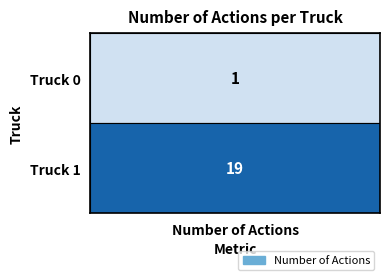

How many distinct data groups are displayed?

1